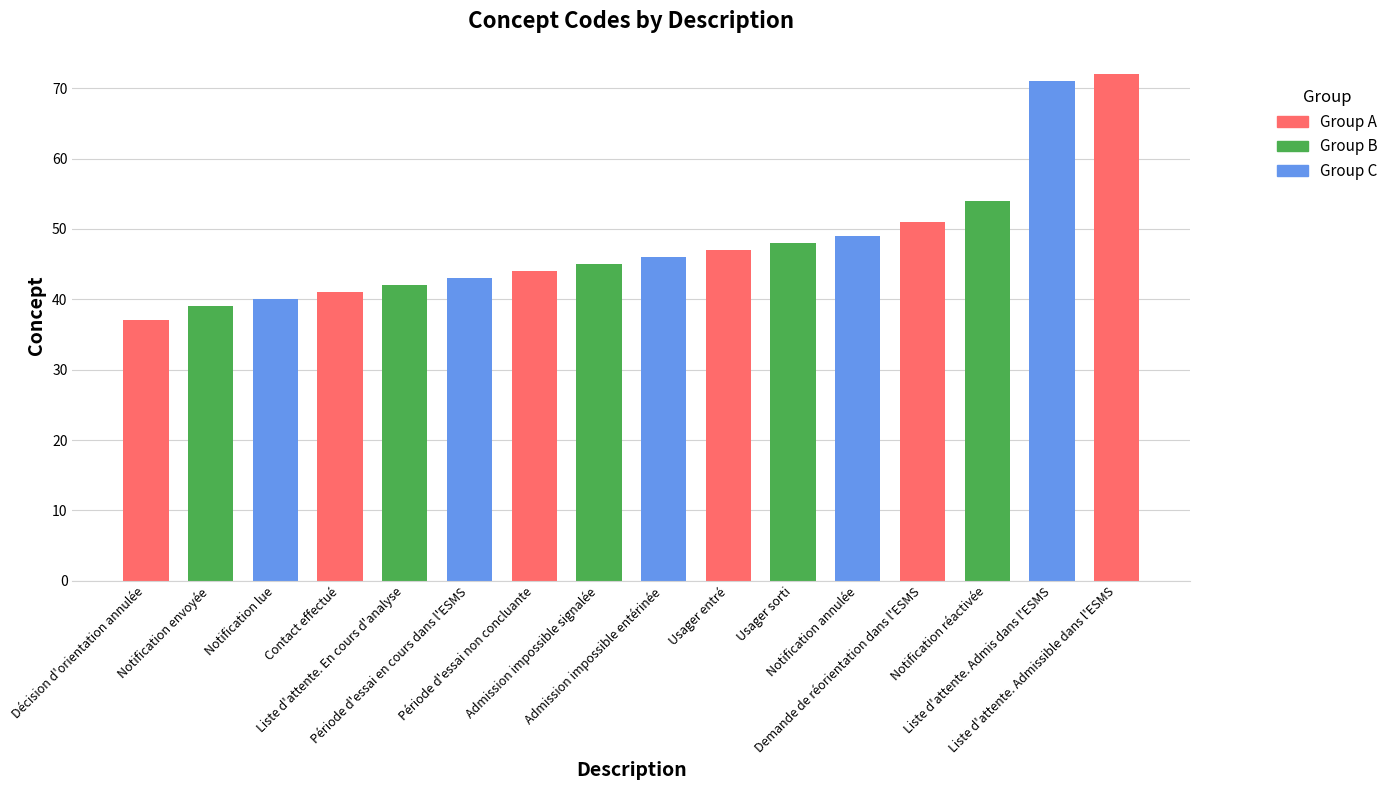

At which category does the chart reach its peak across all series?

Liste d'attente. Admissible dans l'ESMS